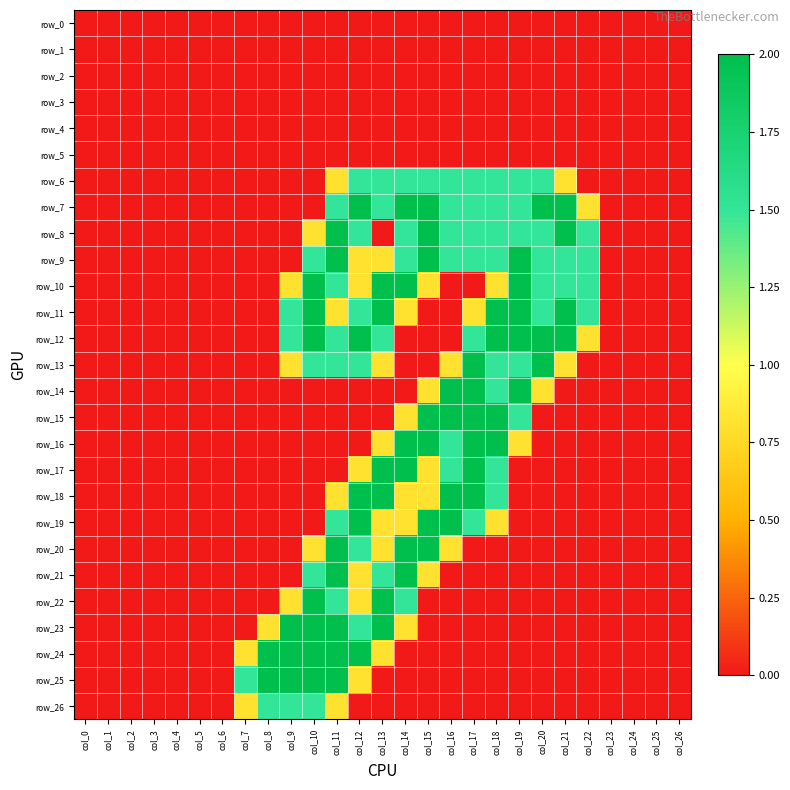

What is the difference between the second highest and second lowest values in the row_13 series?

2.0